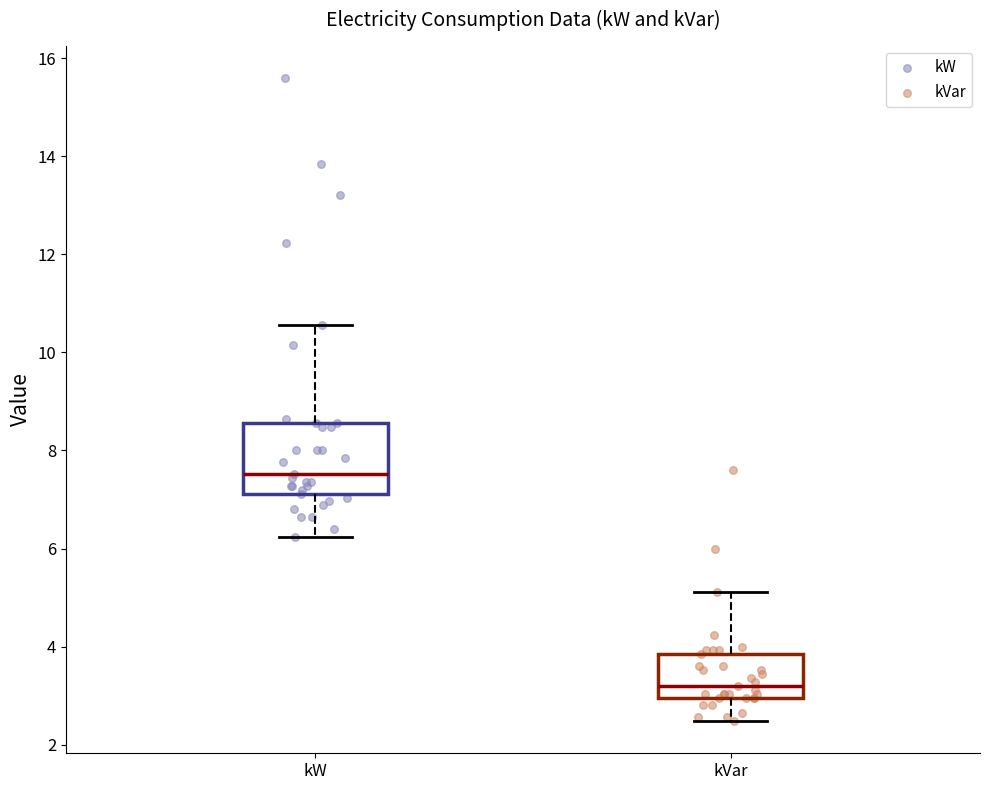

Reading left to right, read every box against the y-axis: the position of its median line, the range the box covers, and the ends of its whiskers. The values are not printed on the chart, so give them approximately, as read against the axis.

kW: median 7.6, box 7.2 to 8.6, whiskers 6.2 to 10.6
kVar: median 3.2, box 3.0 to 3.8, whiskers 2.4 to 5.2